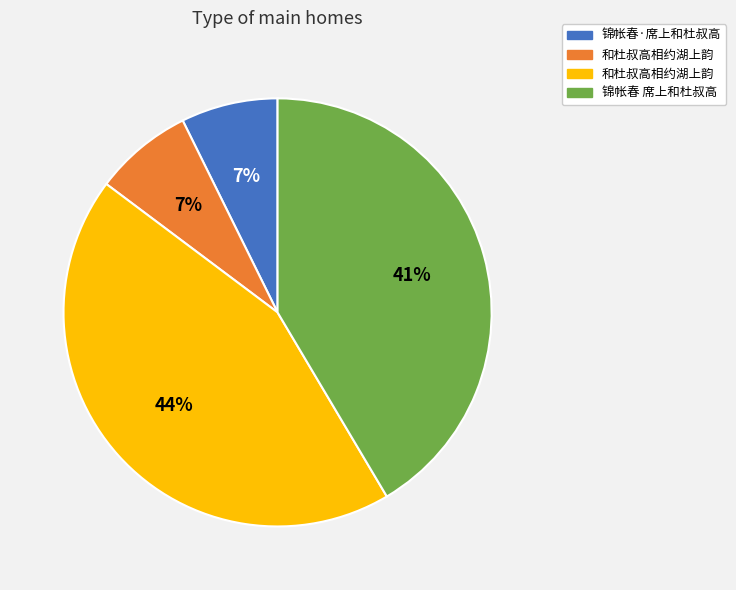

To the nearest percent, what is the average slice percentage?

25%